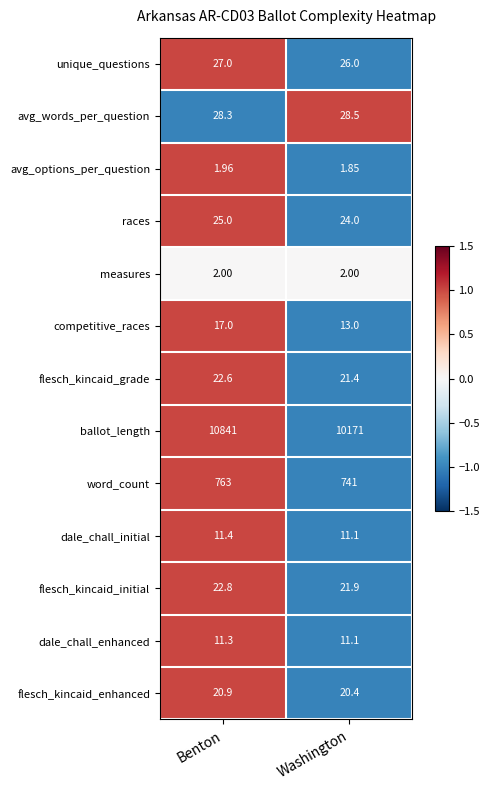

Which series has the widest spread of values?

ballot_length